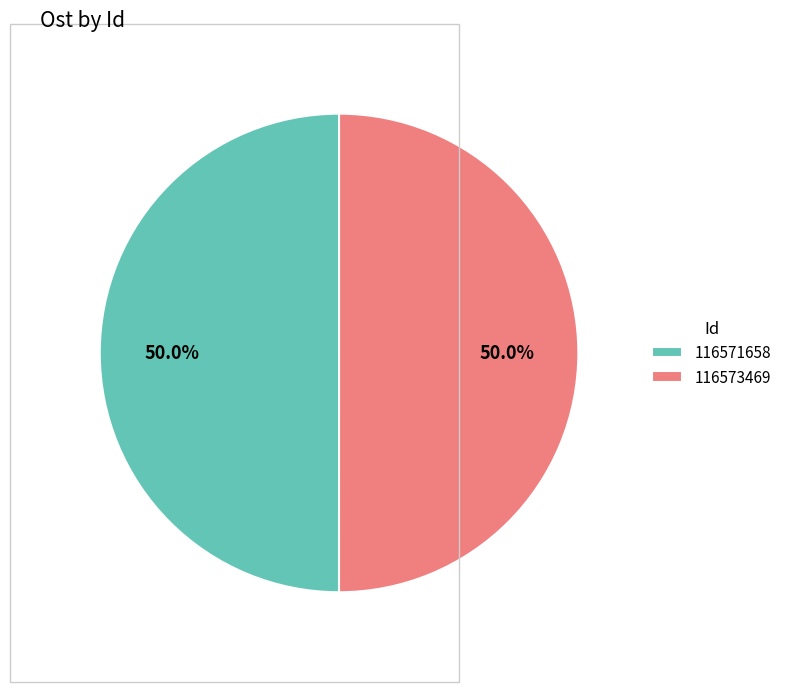

What portion of the pie excludes 116571658?

50.0%